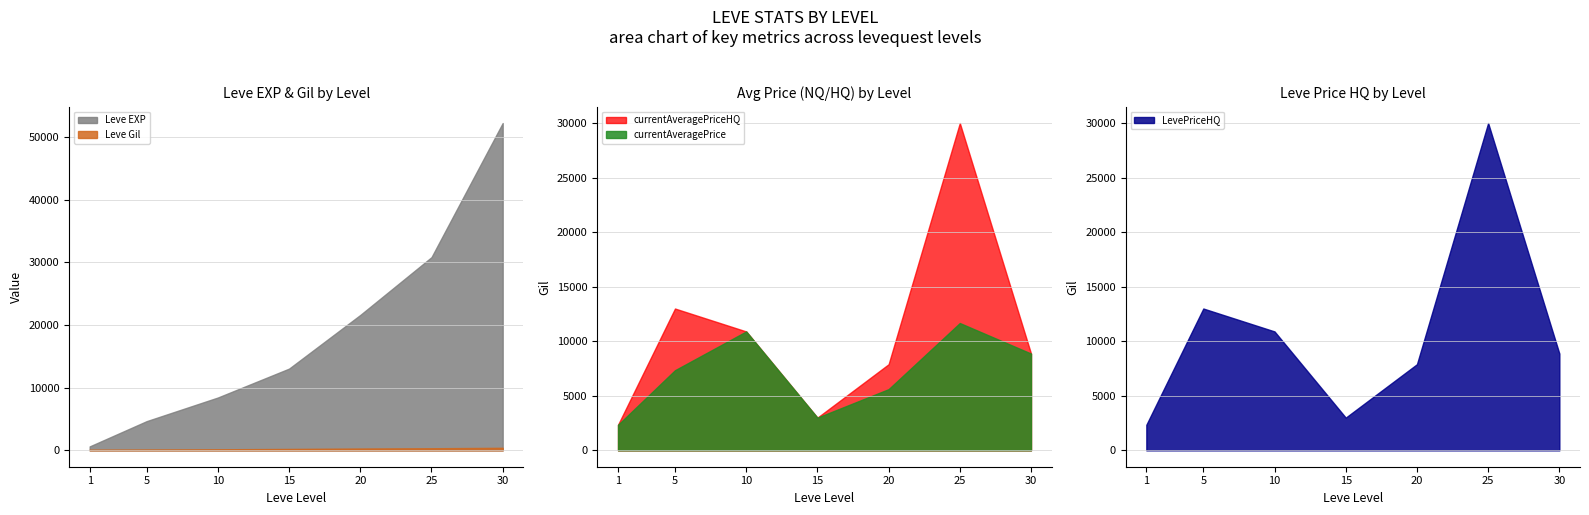

True or false: Leve EXP has a value of 18803.3 at 15.

False